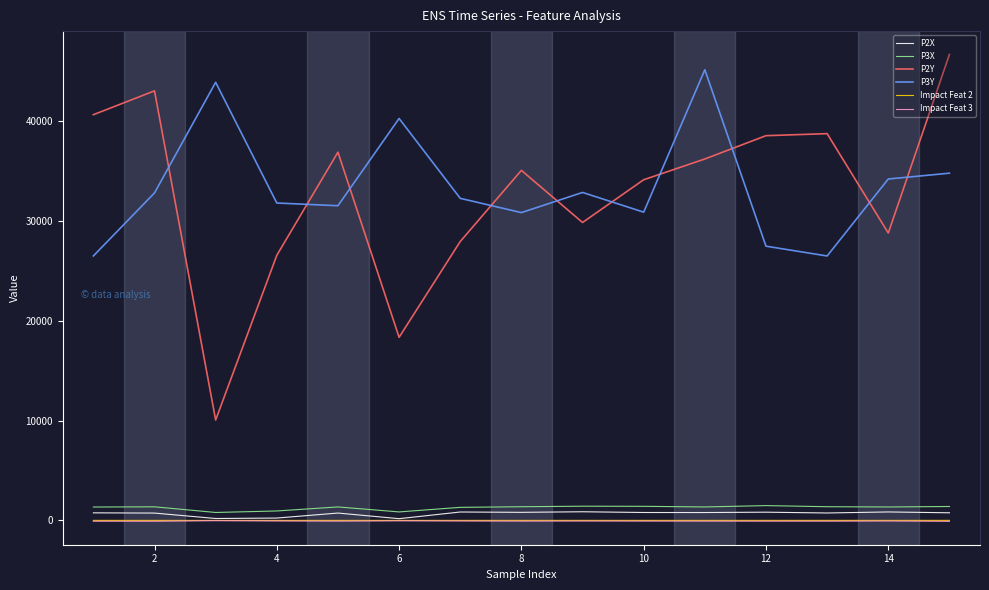

What is the minimum value for P3Y?

26465.0